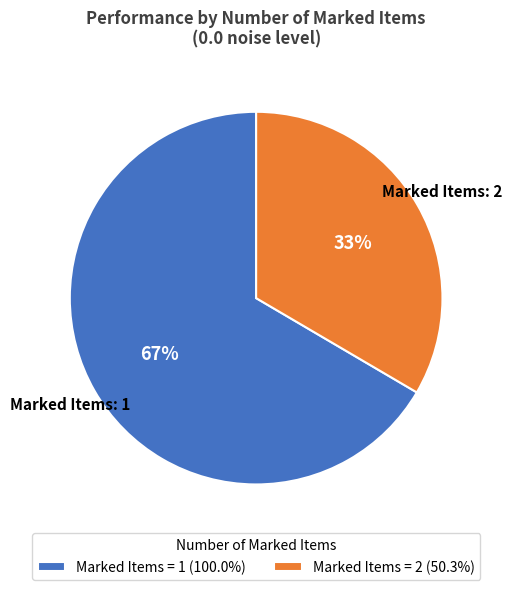

Count the number of slices in the pie.

2